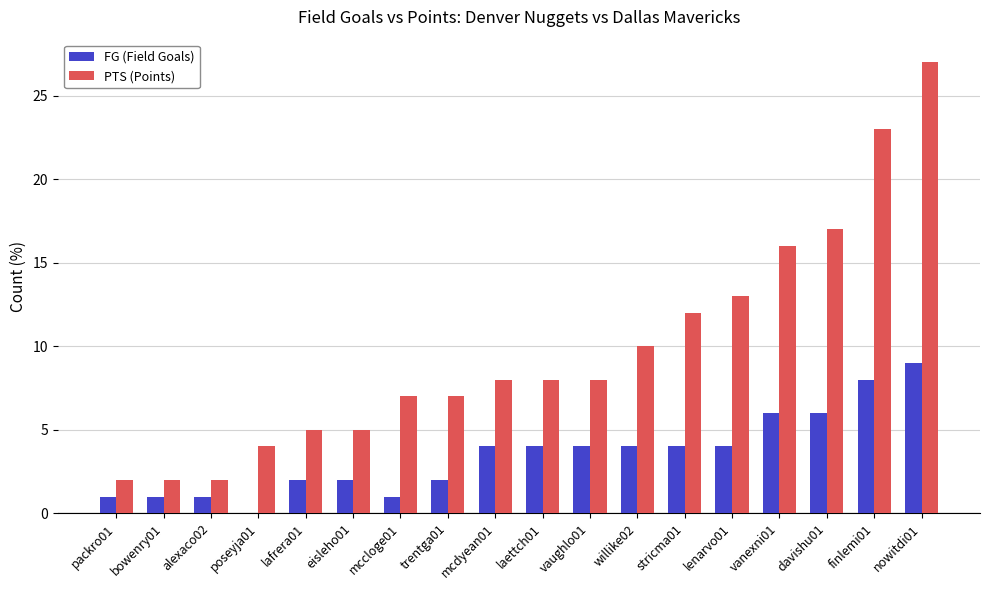

Is the value of PTS (Points) at mcdyean01 greater than the value of FG (Field Goals) at alexaco02?

Yes